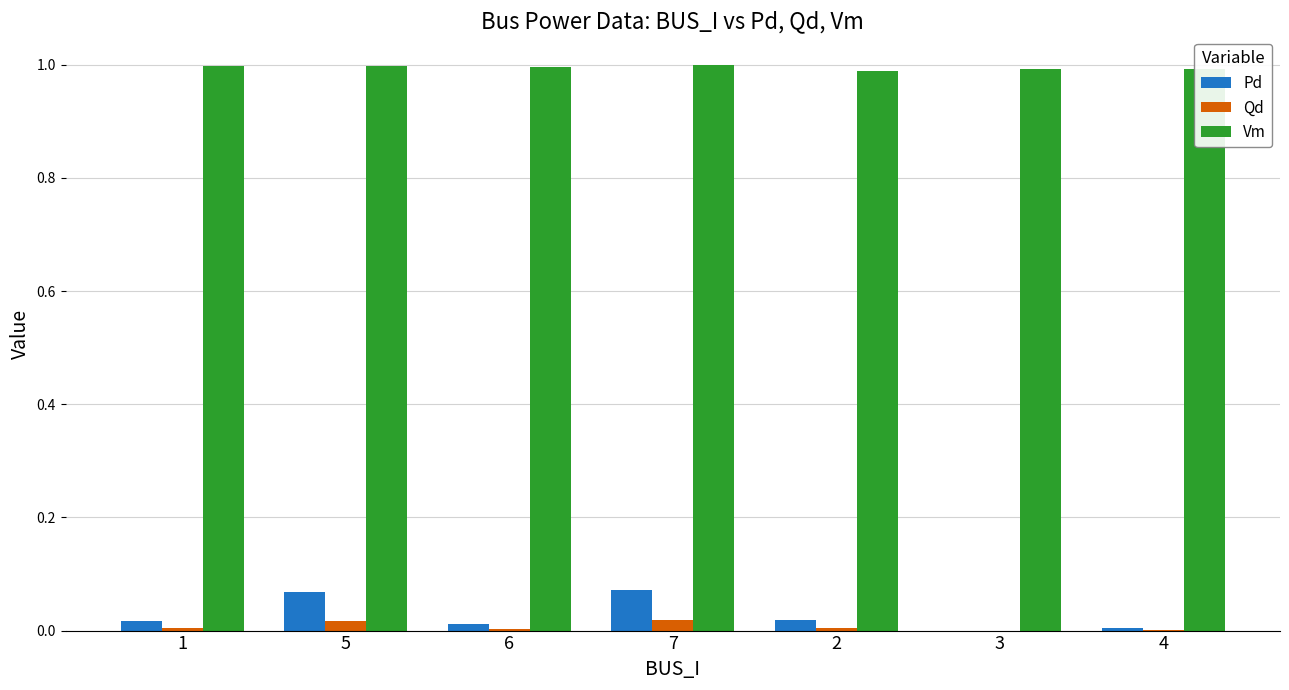

Is it true that Vm equals 1.0 at 3?

True